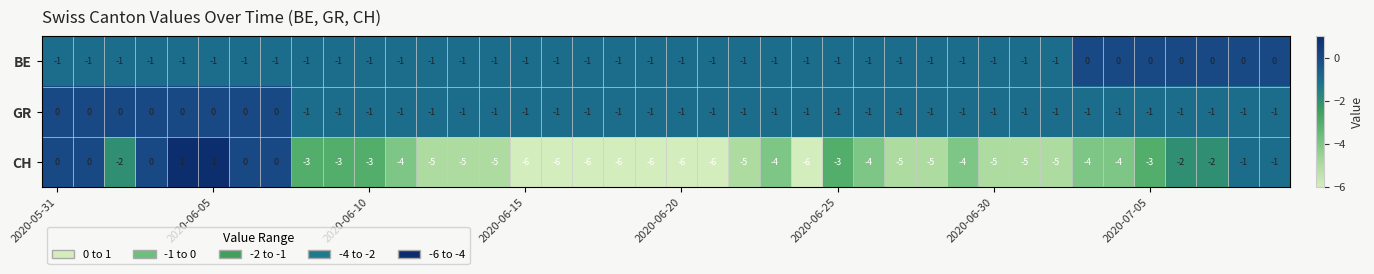

Which series has the largest range (max minus min)?

CH